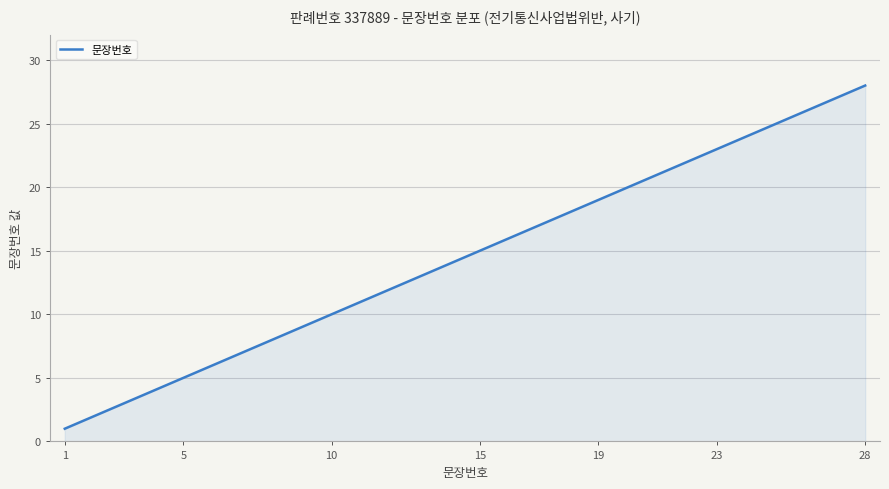

What is the smallest value displayed?

1.0